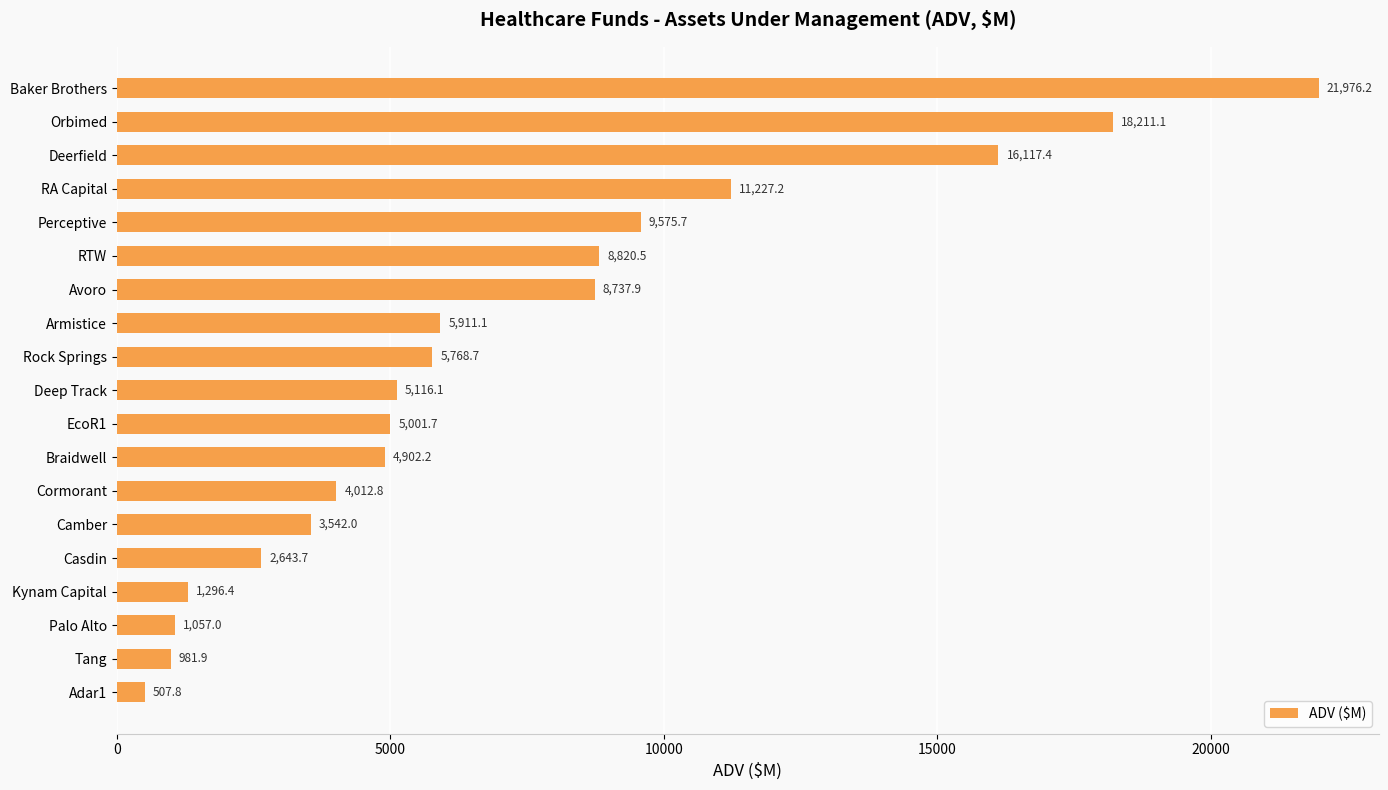

Approximately how many times larger is the value at RA Capital compared to Deep Track?

2.2